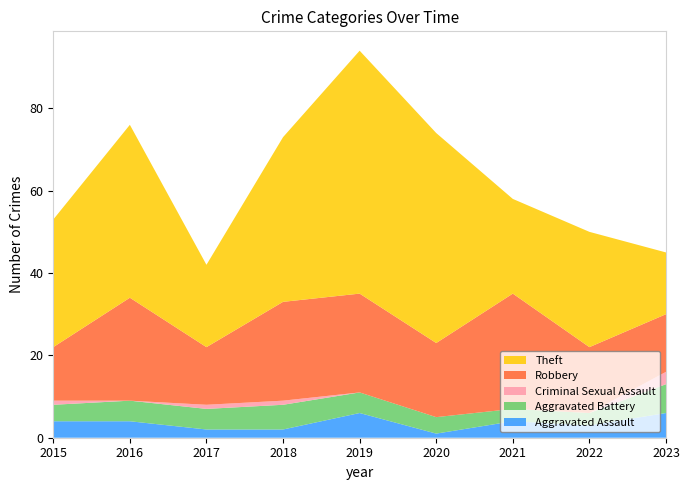

Reading left to right, what are all the values shown in this chart?

Aggravated Assault: 2015=4	2016=4	2017=2	2018=2	2019=6	2020=1	2021=4	2022=3	2023=6
Aggravated Battery: 2015=4	2016=5	2017=5	2018=6	2019=5	2020=4	2021=3	2022=3	2023=7
Criminal Sexual Assault: 2015=1	2016=0	2017=1	2018=1	2019=0	2020=0	2021=0	2022=0	2023=3
Robbery: 2015=13	2016=25	2017=14	2018=24	2019=24	2020=18	2021=28	2022=16	2023=14
Theft: 2015=31	2016=42	2017=20	2018=40	2019=59	2020=51	2021=23	2022=28	2023=15